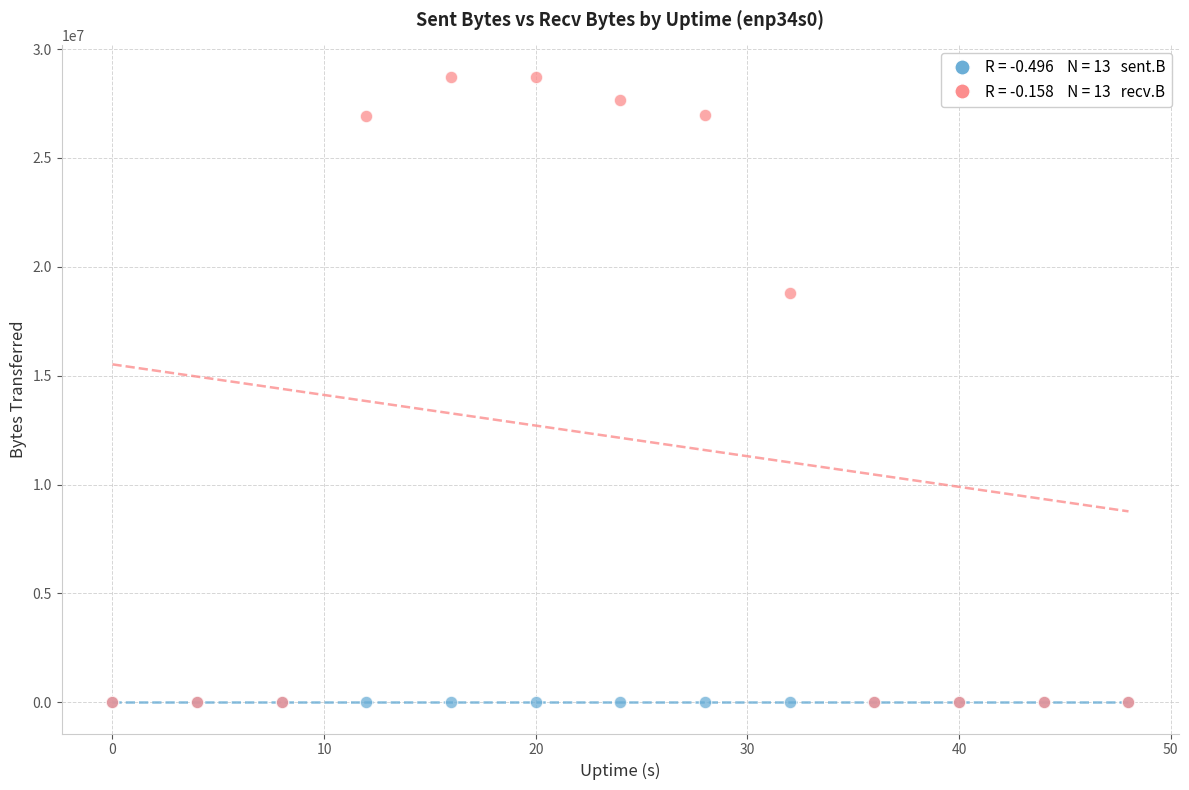

Across all series, what Y value is closest to 14365902?

18817299